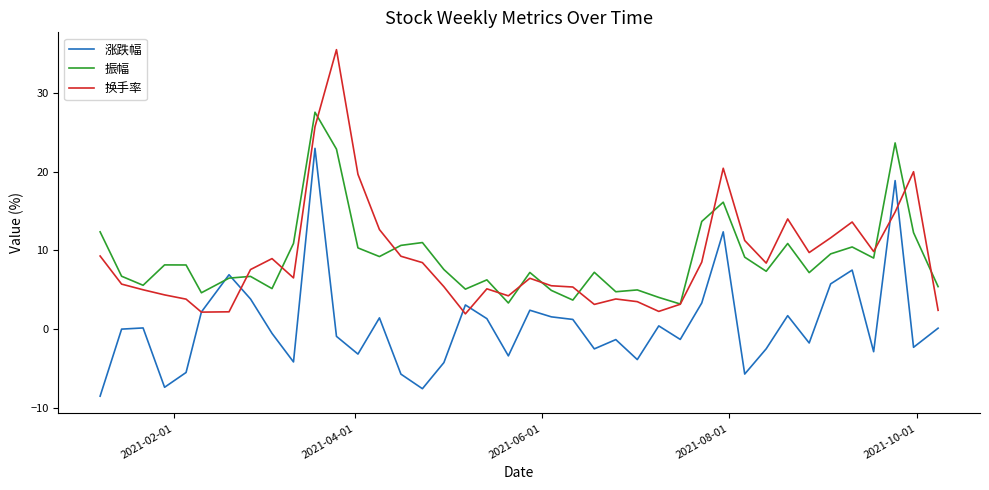

Which series has the largest range (max minus min)?

换手率